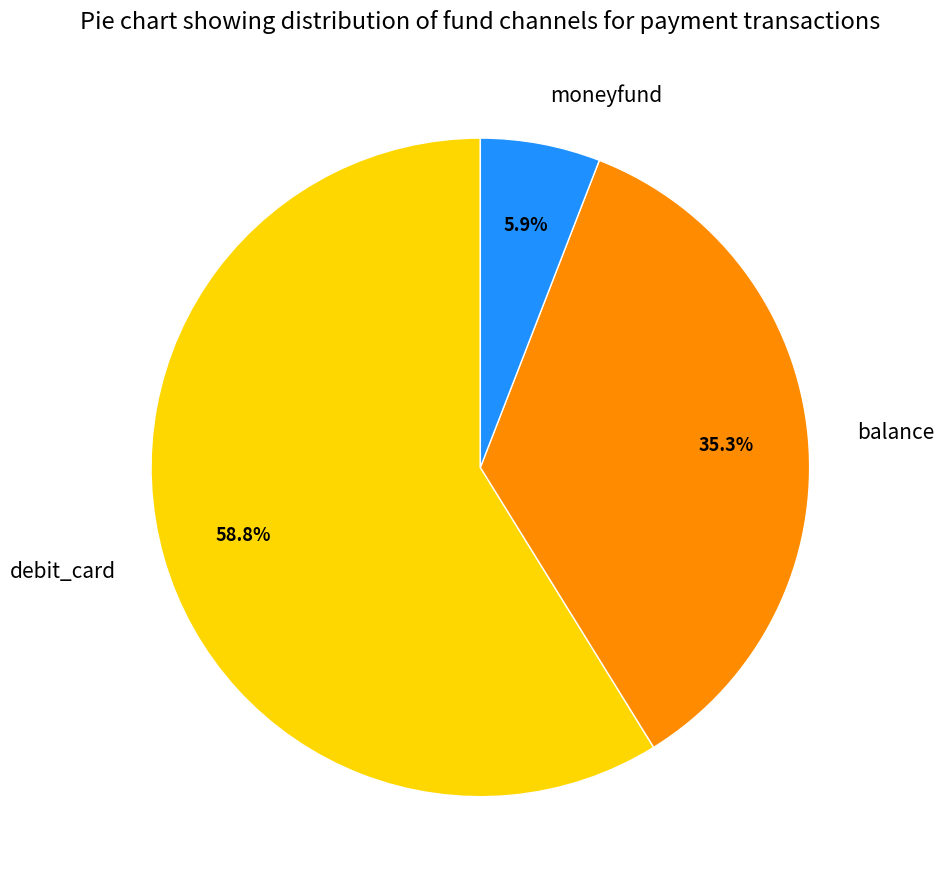

To the nearest percent, what portion does balance represent?

35%